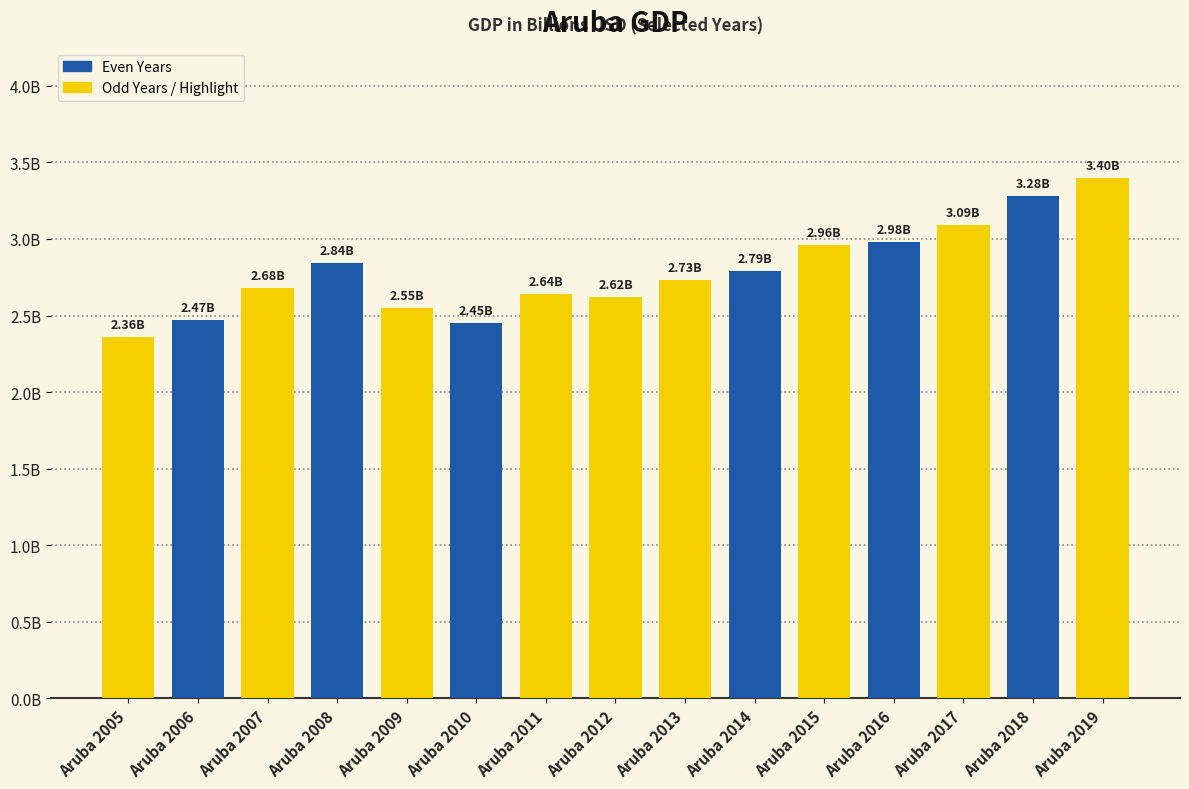

Are the bars horizontal?

No